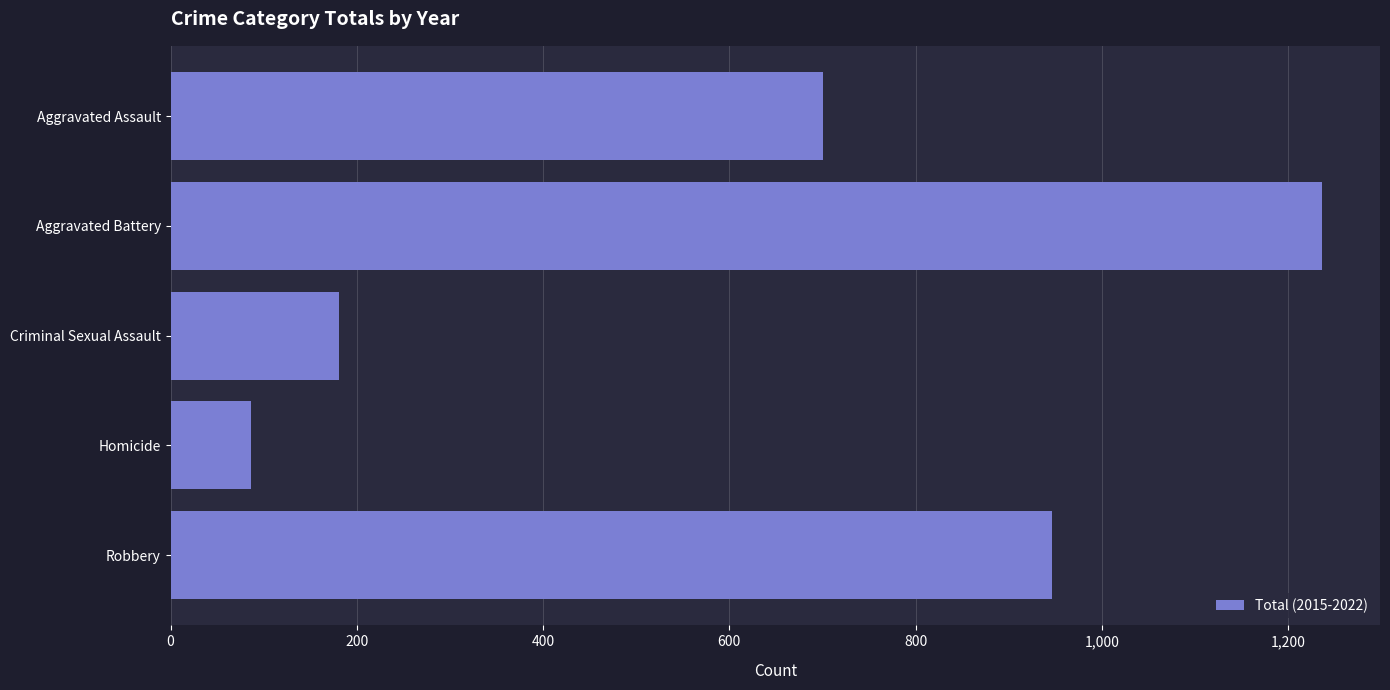

Rank the categories by value from highest to lowest.

Aggravated Battery, Robbery, Aggravated Assault, Criminal Sexual Assault, Homicide